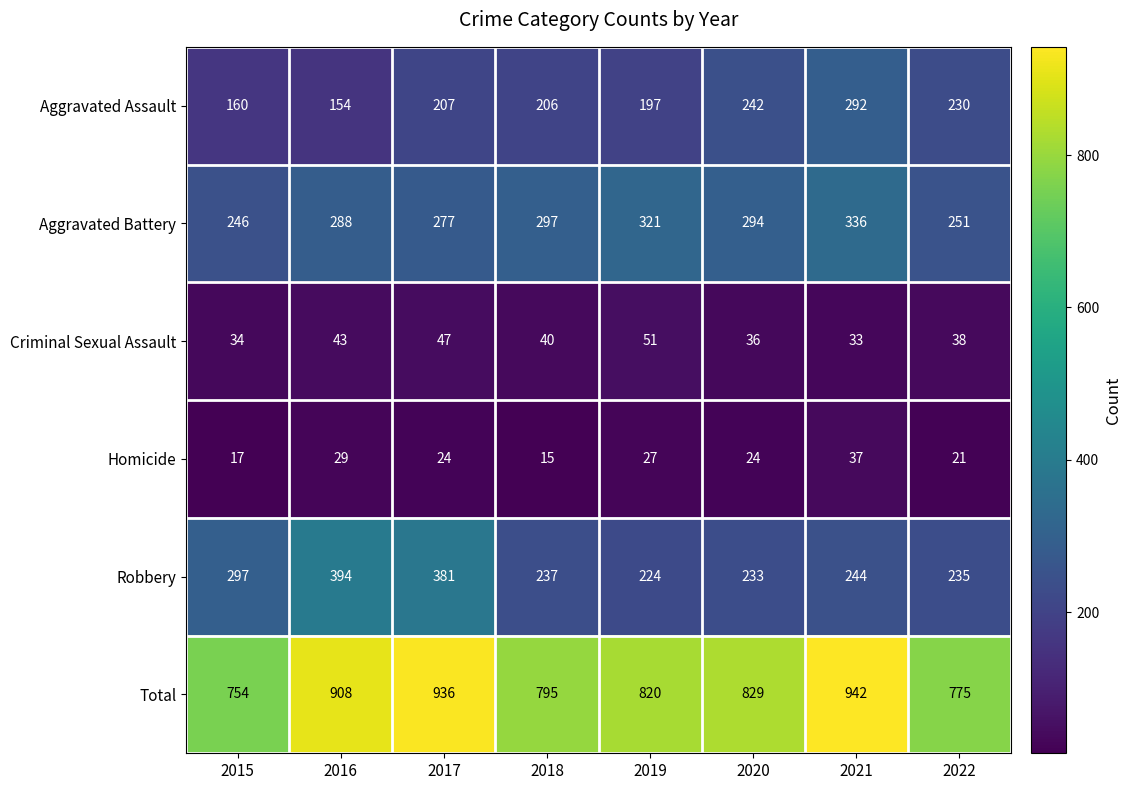

The Homicide series shows 24 at 2020. True or false?

True